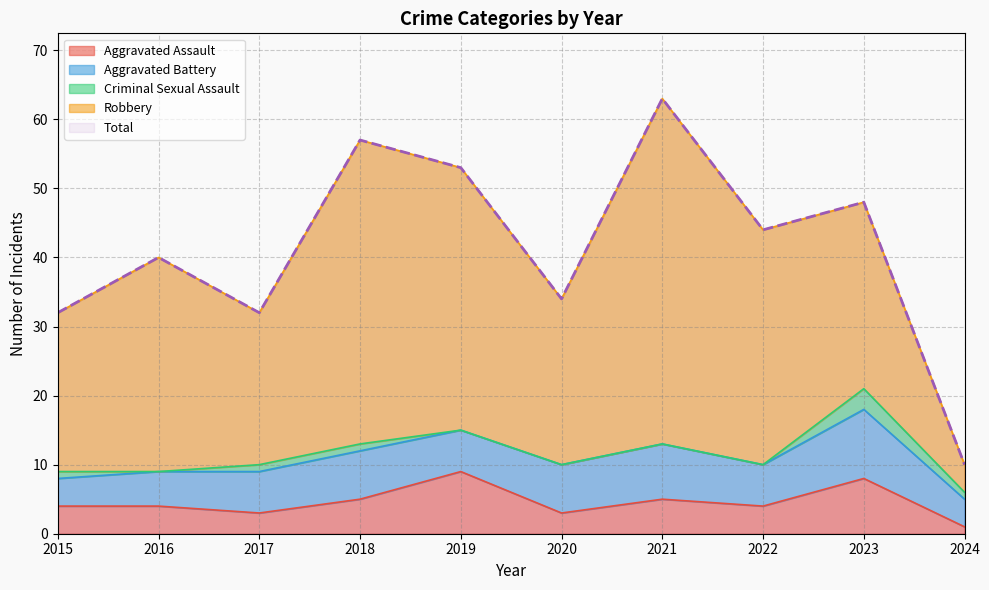

True or false: Aggravated Assault has a value of 4 at 2016.

True